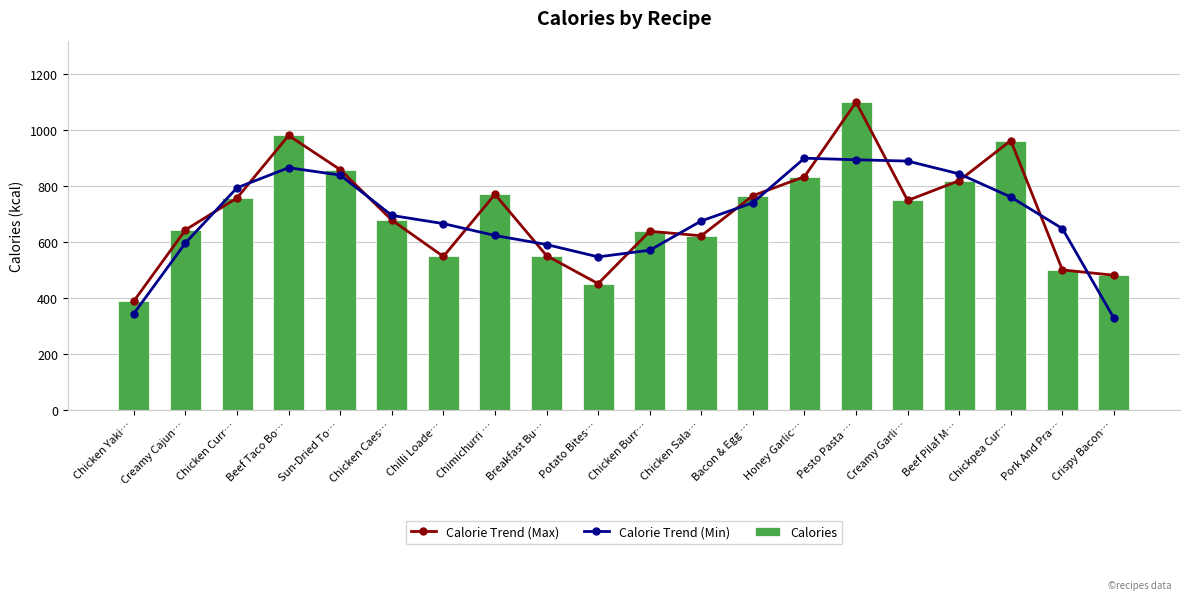

Read the Calories value at Potato Bites….

450